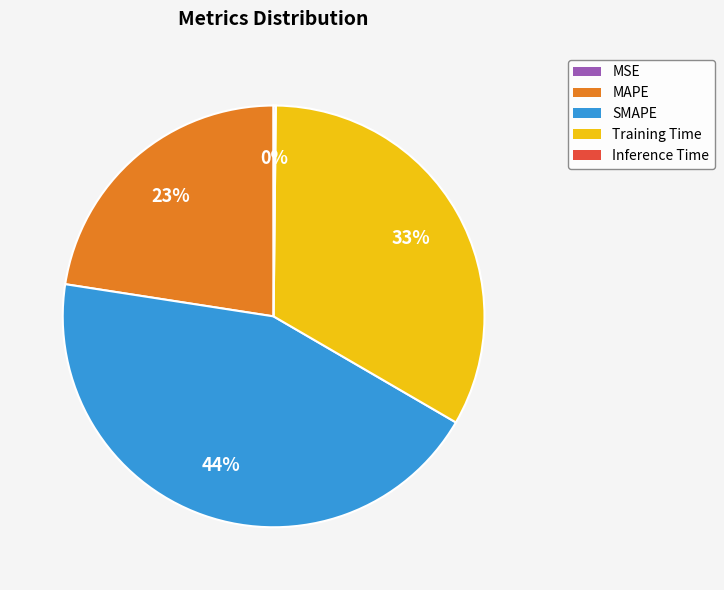

To the nearest percent, what is the difference between the largest and smallest slice percentages?

44%